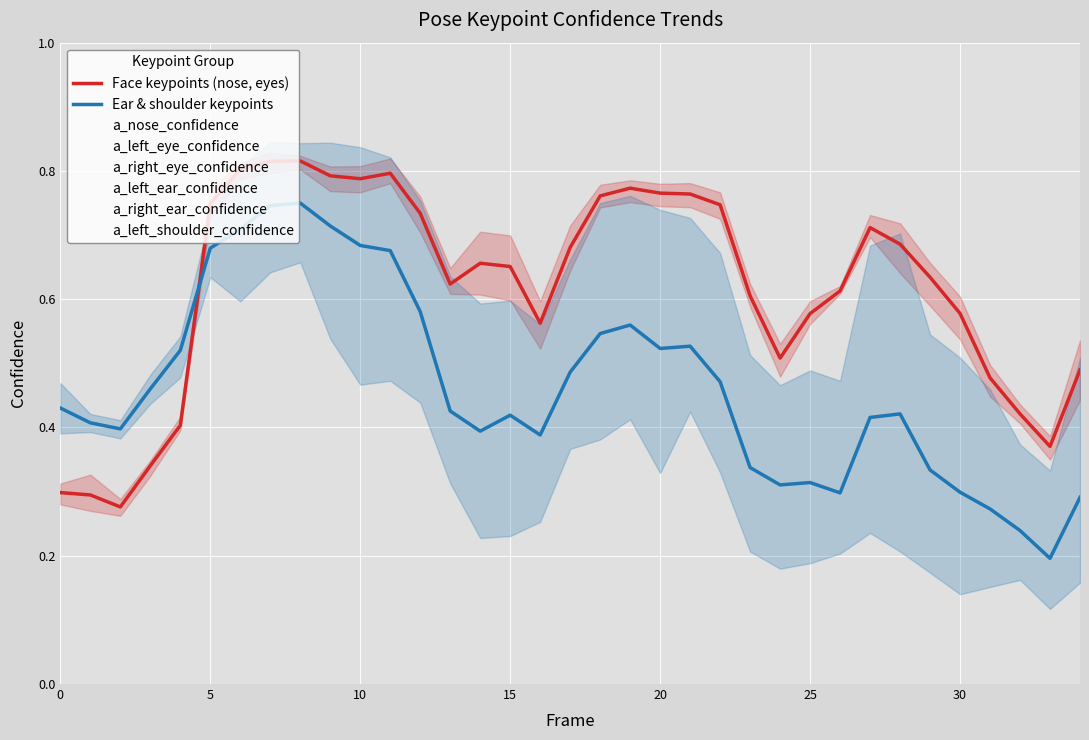

What is the maximum value for Face keypoints (nose, eyes)?

0.8